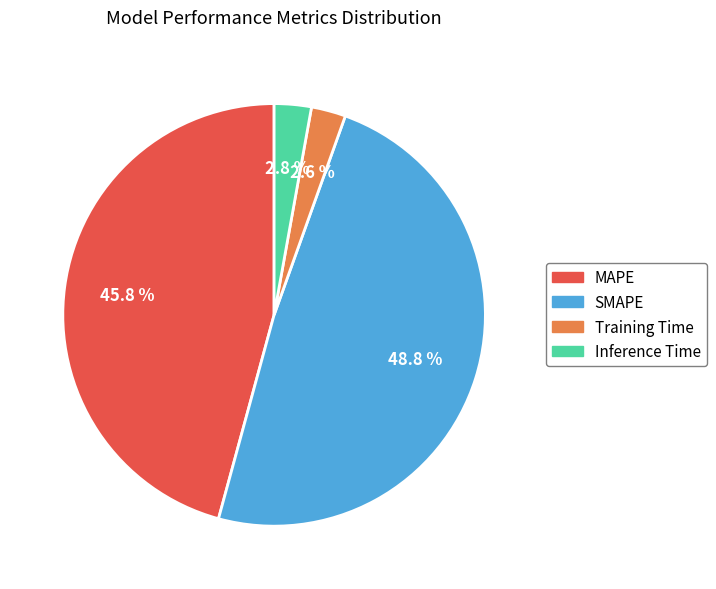

To the nearest percent, what is the difference between the largest and smallest slice percentages?

46%